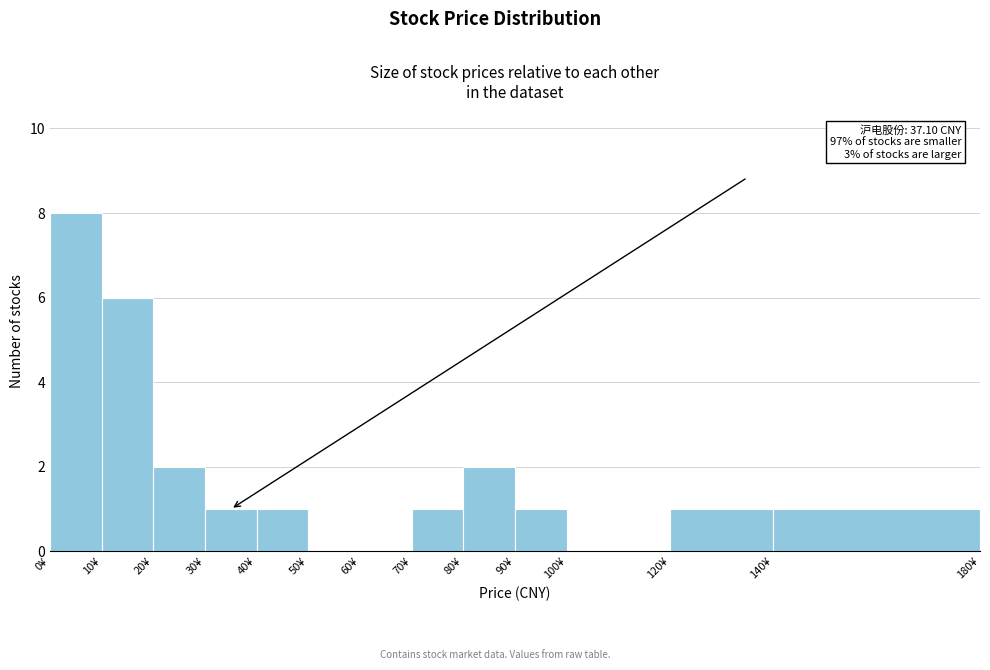

Over which range of the x-axis is the bar tallest?

0 to 10